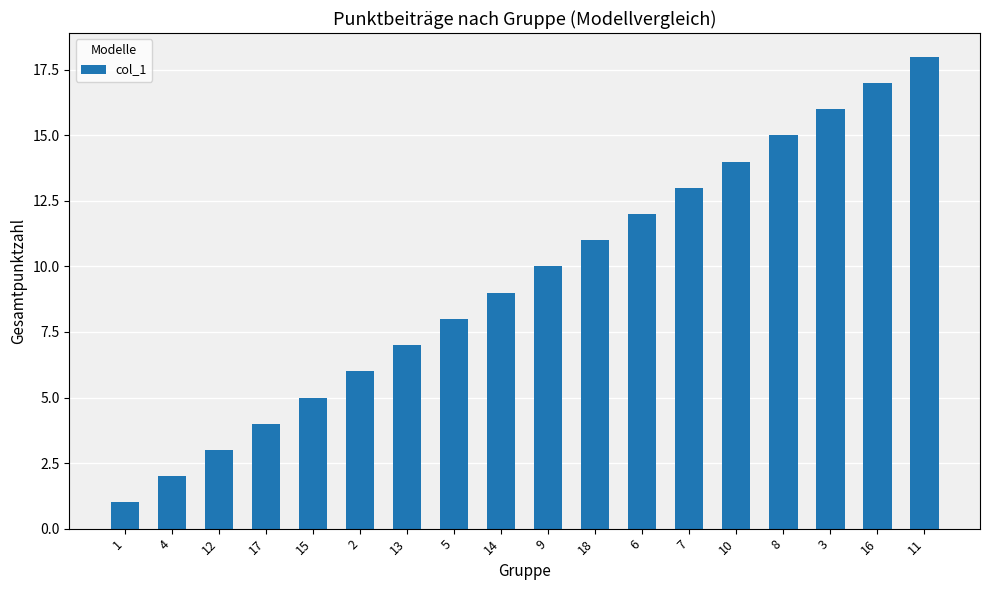

Which label corresponds to the largest value in the chart?

11